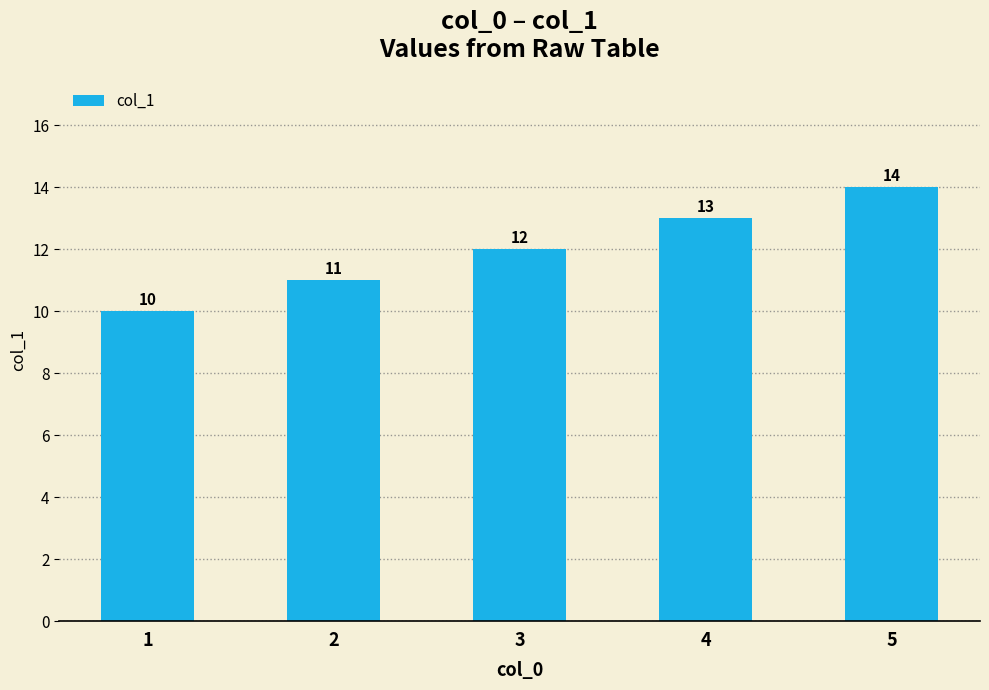

Are the bars grouped side by side (vs. stacked)?

No